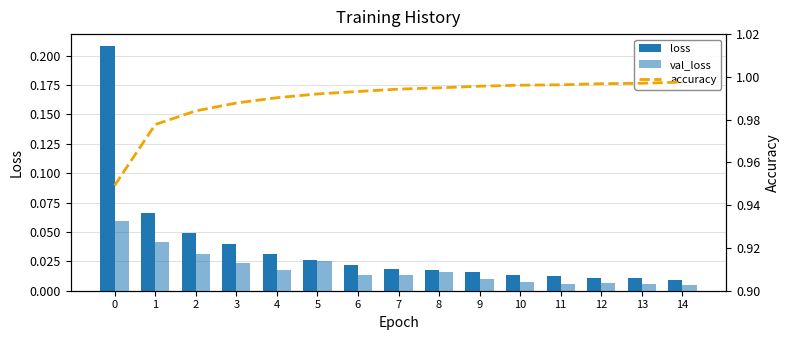

What is the value of the accuracy bar at the 5th from the left?

1.0